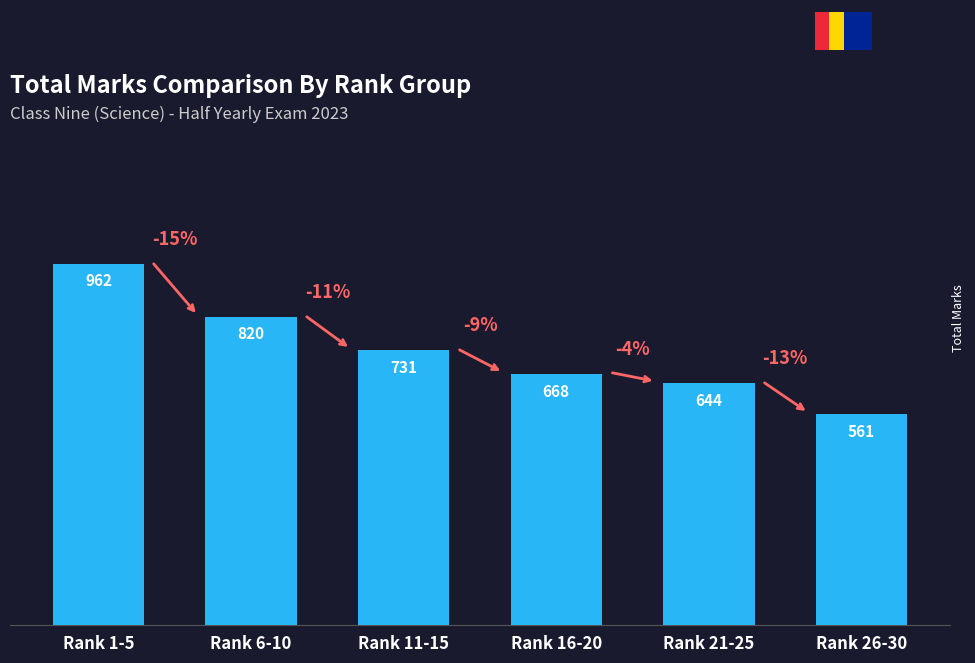

The value at Rank 21-25 is 408. True or false?

False